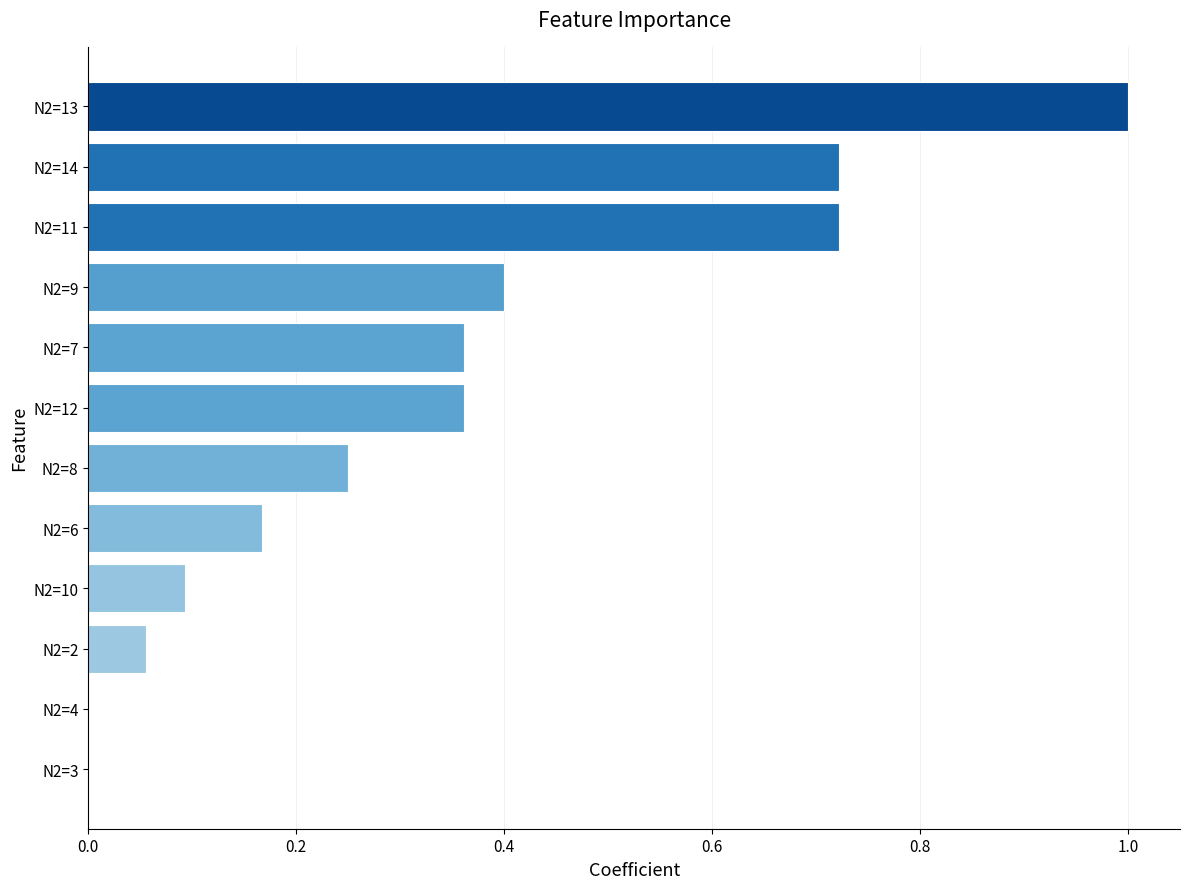

What is the maximum value shown in the chart?

1.0